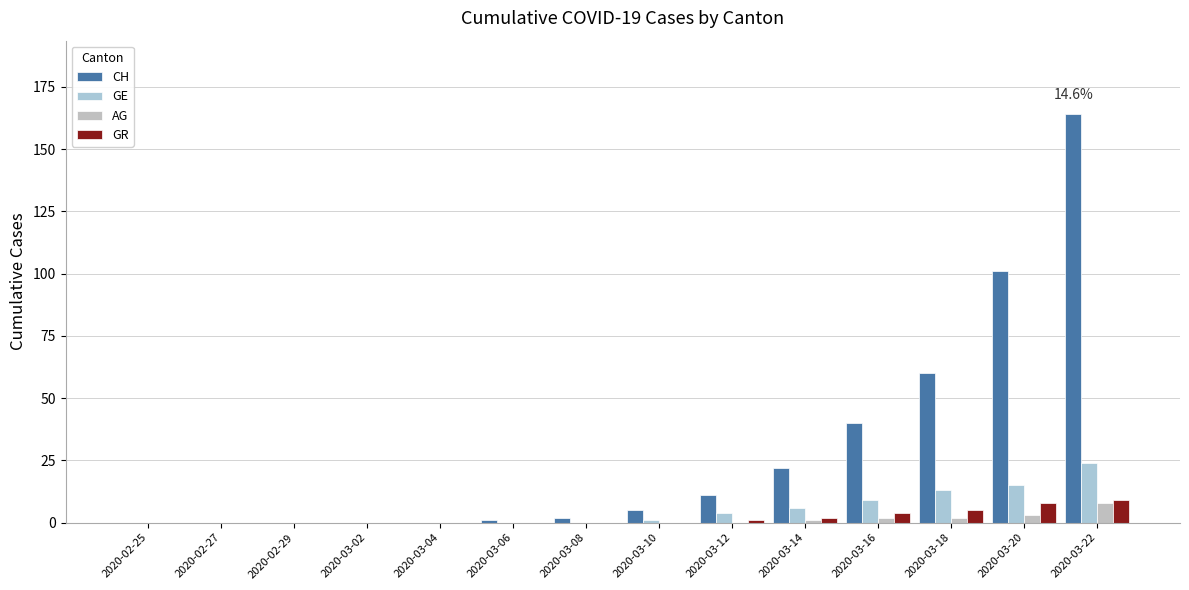

At which label is CH closest to 82?

2020-03-20